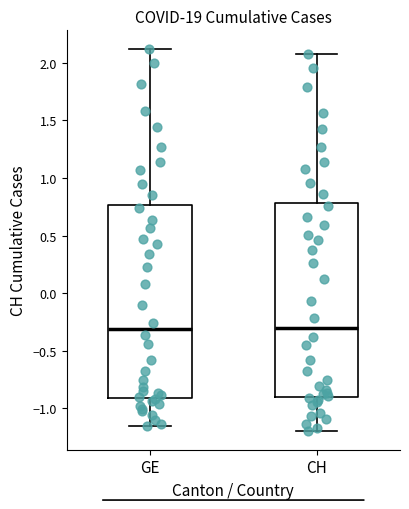

Reading left to right, read every box against the y-axis: the position of its median line, the range the box covers, and the ends of its whiskers. The values are not printed on the chart, so give them approximately, as read against the axis.

GE: median -0.30, box -0.90 to 0.75, whiskers -1.15 to 2.10
CH: median -0.30, box -0.90 to 0.80, whiskers -1.20 to 2.05